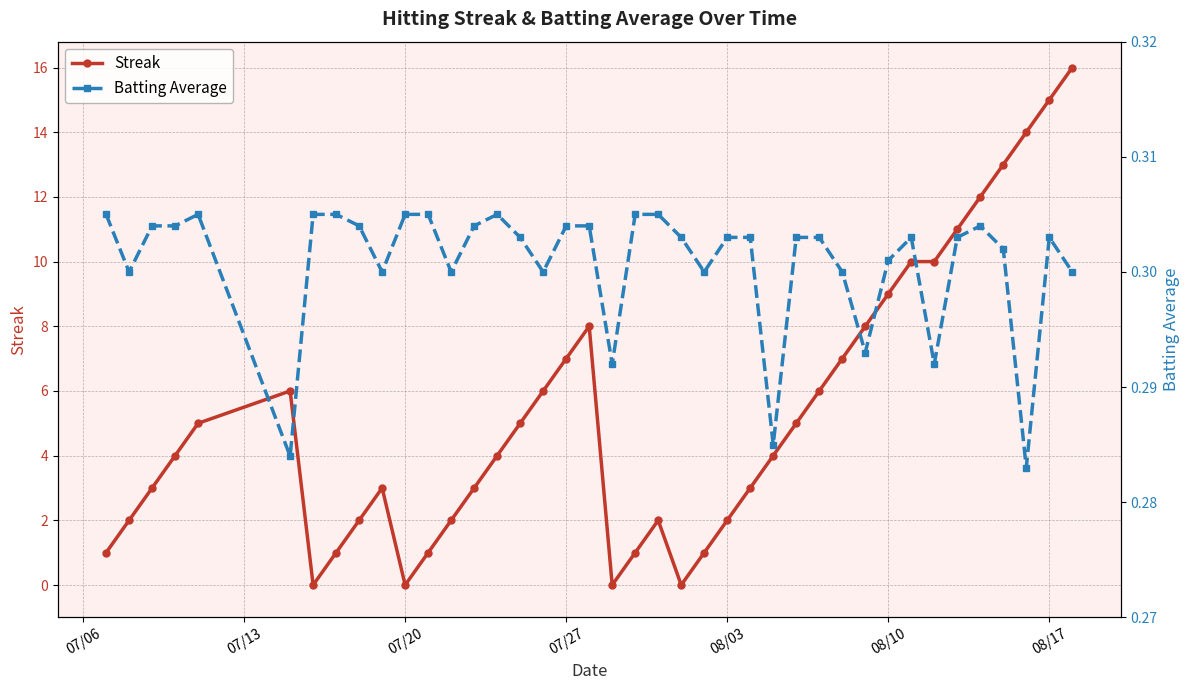

In Streak, how many points are lower than both neighbors (excluding endpoints)?

4